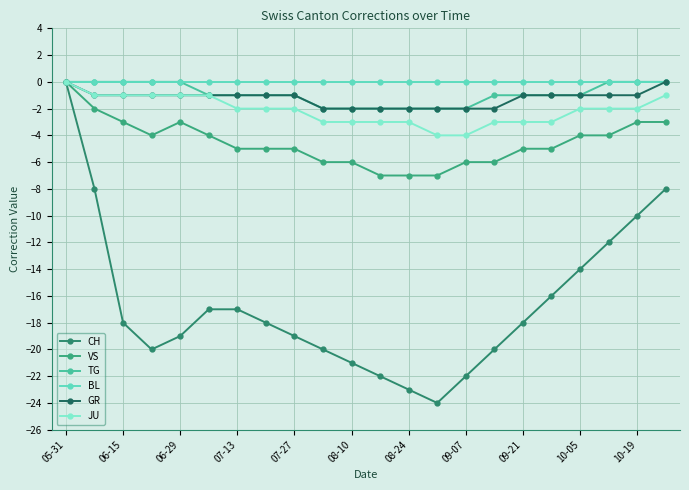

What are all the series names shown in the legend?

CH, VS, TG, BL, GR, JU